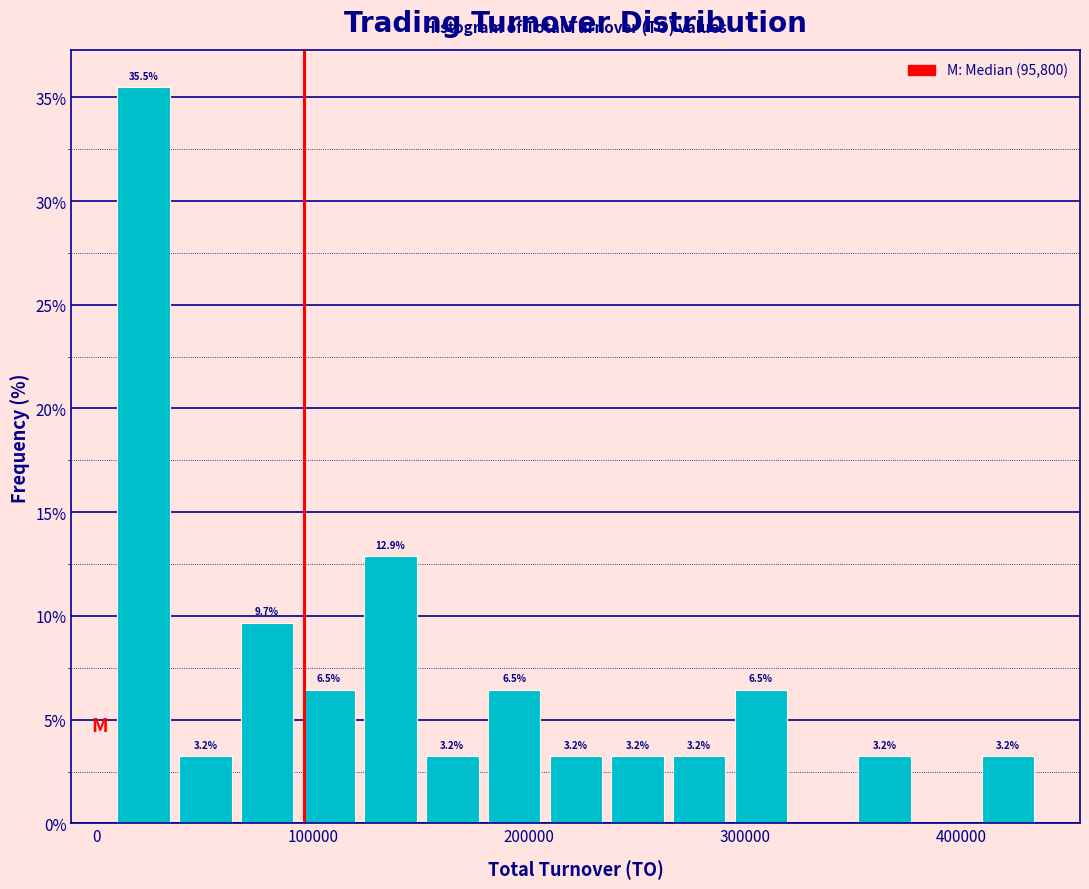

Read against the x-axis, roughly where is the centre of the tallest bar?

20000